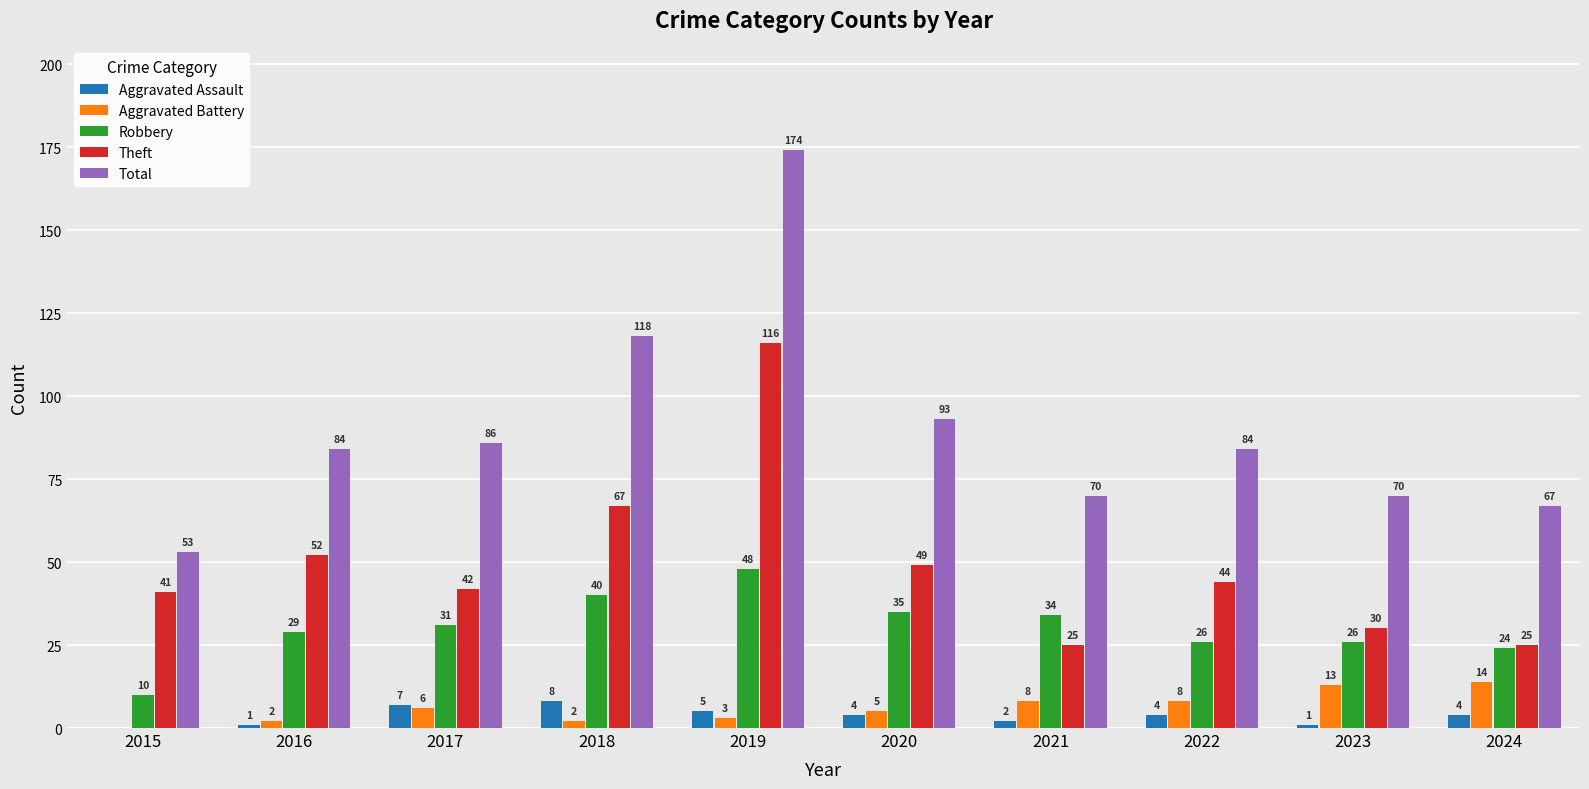

What is the maximum value for Theft?

116